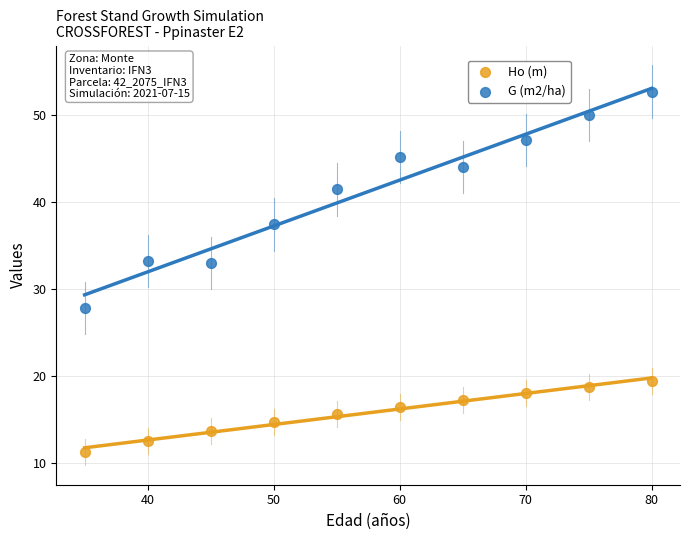

What are all the series names shown in the legend?

Ho (m), G (m2/ha)